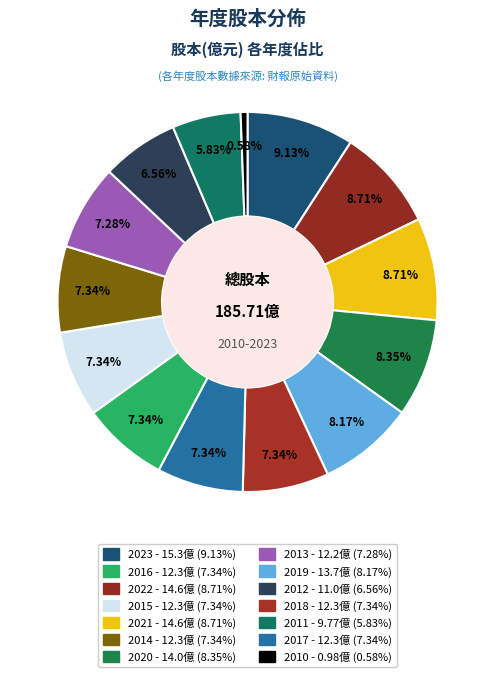

How many segments does this pie chart have?

14